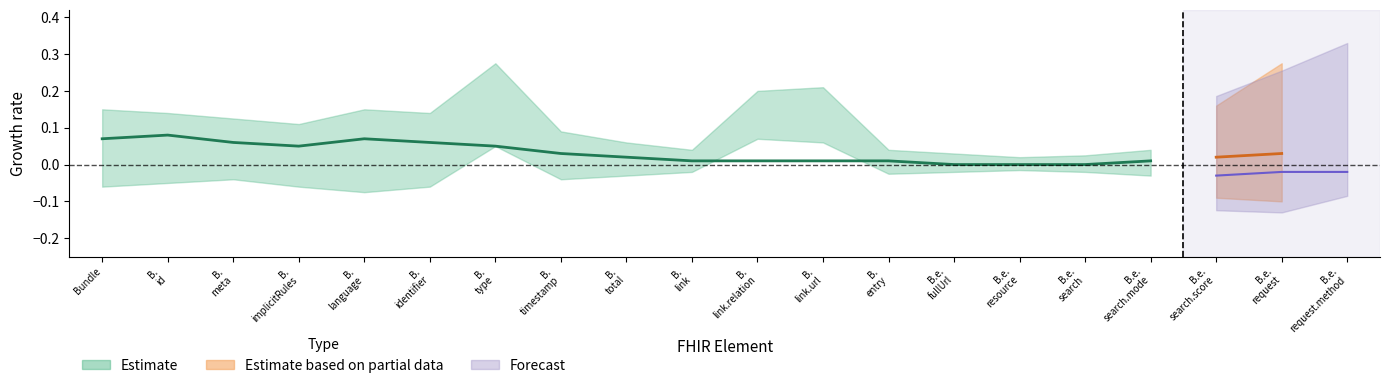

What is the label of the 20th point from the right?

Bundle